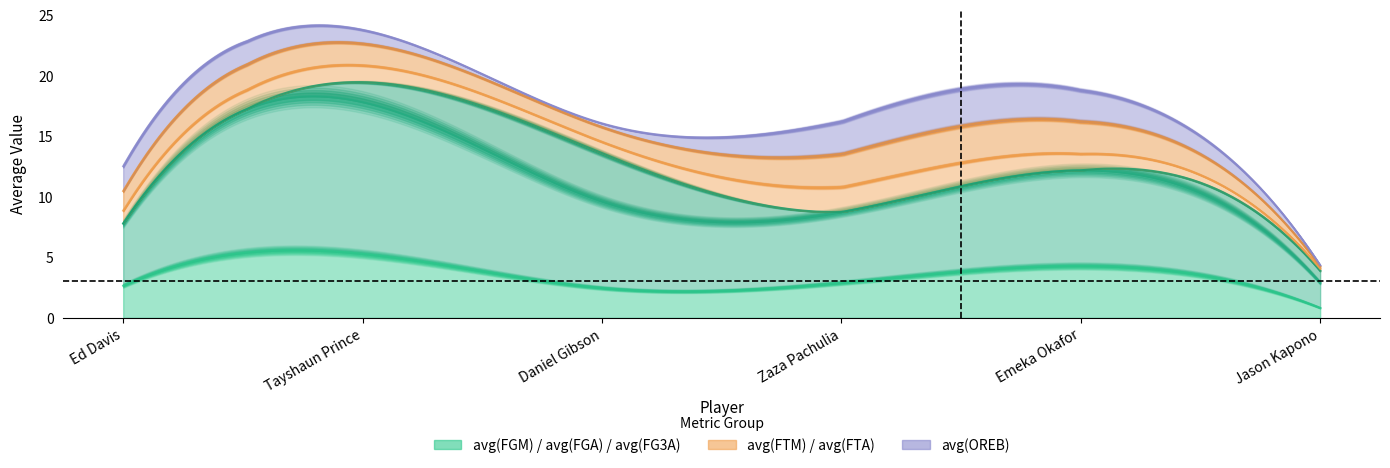

What is the maximum value for avg(FG3A)?

4.0